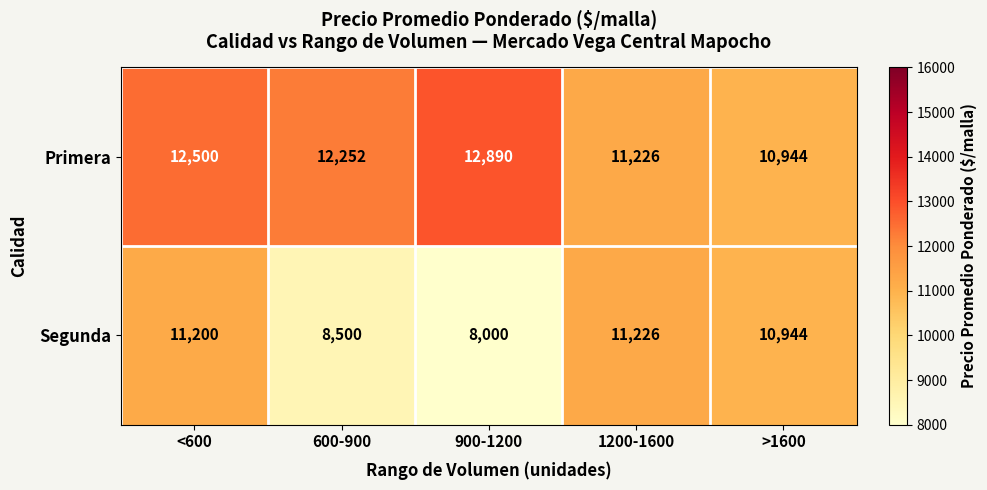

Reading left to right, transcribe all the data shown in this chart.

Primera: <600=12500	600-900=12252	900-1200=12890	1200-1600=11226	>1600=10944
Segunda: <600=11200	600-900=8500	900-1200=8000	1200-1600=11226	>1600=10944